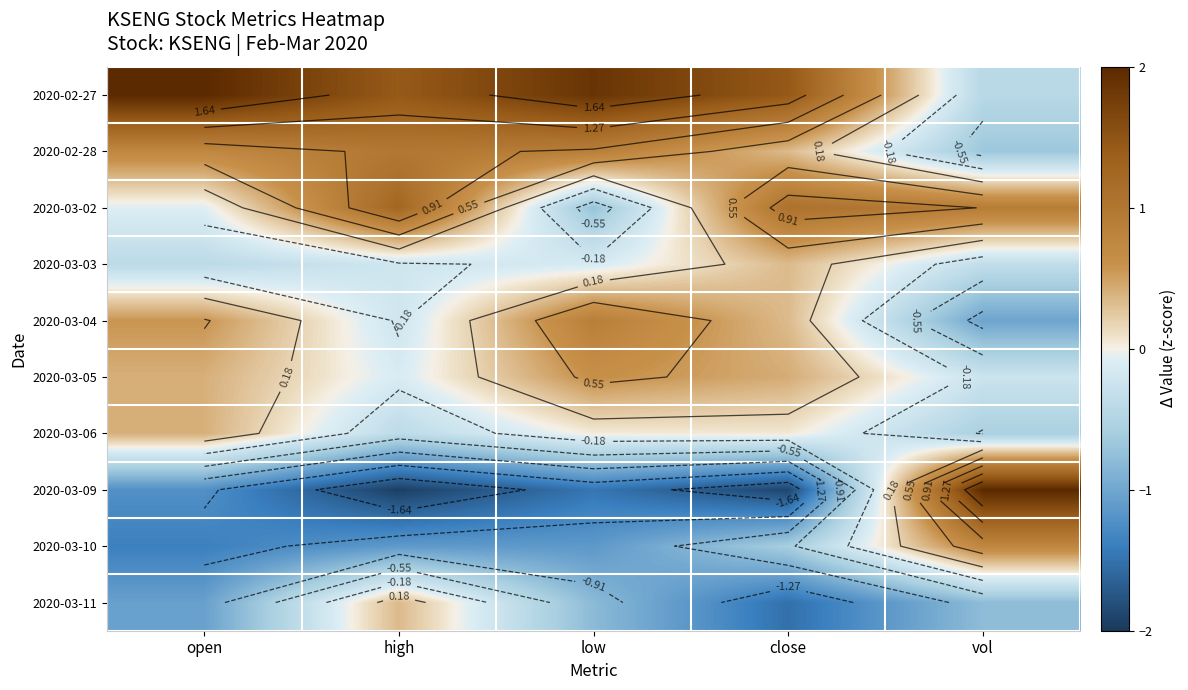

Rank the series by their maximum value, from highest to lowest.

2020-02-27, 2020-03-09, 2020-03-02, 2020-02-28, 2020-03-04, 2020-03-10, 2020-03-05, 2020-03-06, 2020-03-11, 2020-03-03